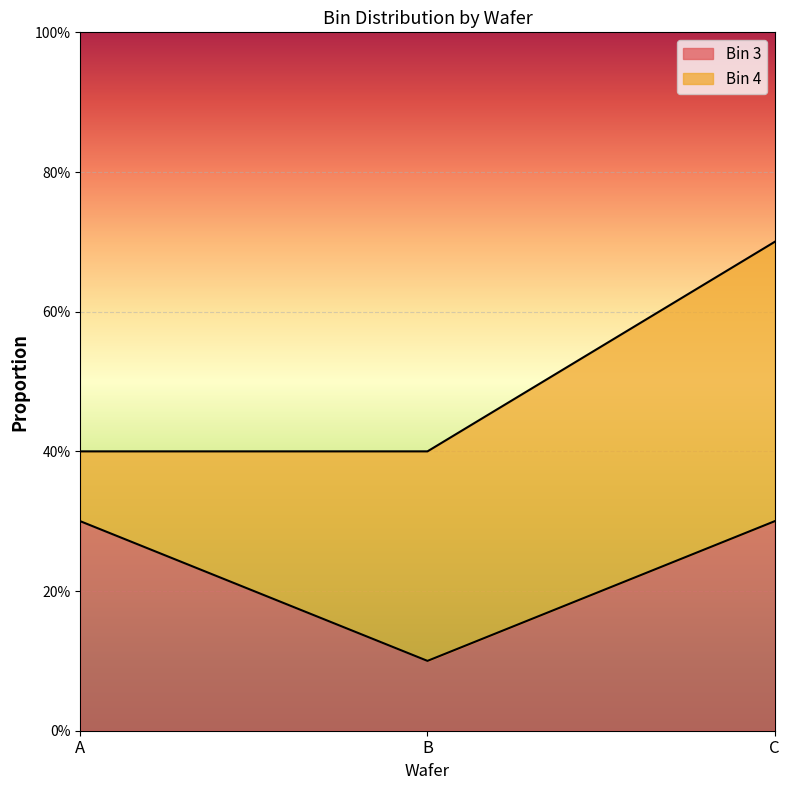

What is the change in value from B to C?

+0.2